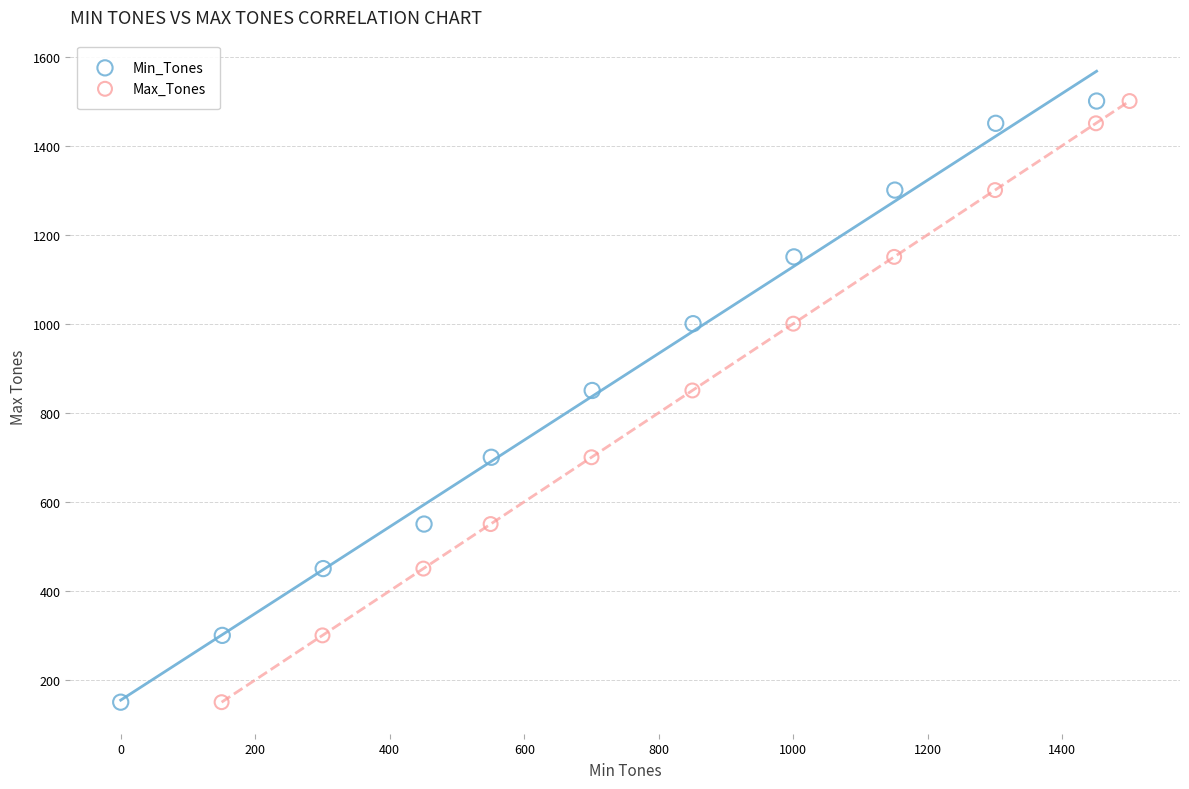

What are all the series names shown in the legend?

Min_Tones, Max_Tones